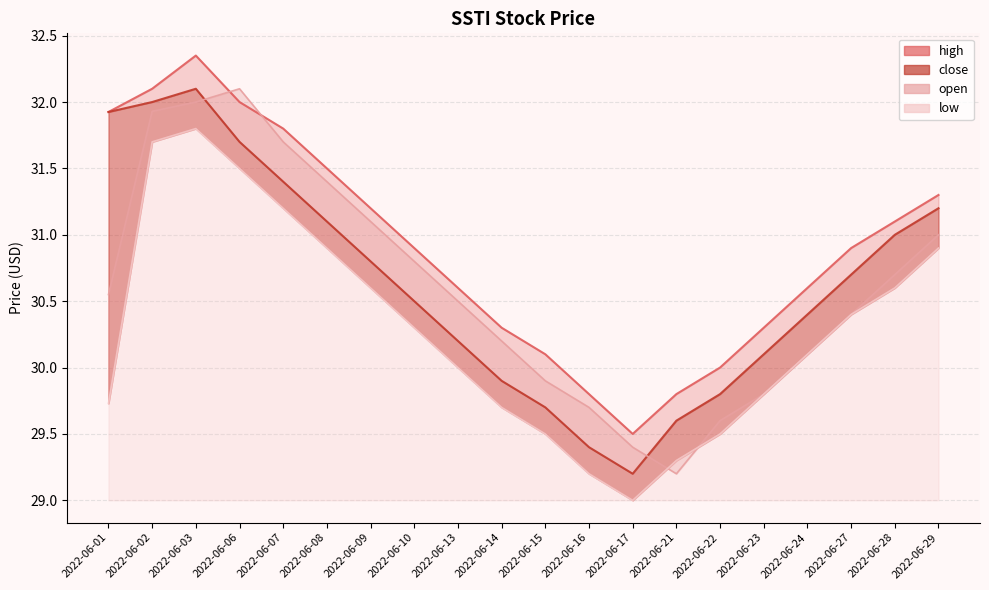

How many data points in low are less than 30?

8